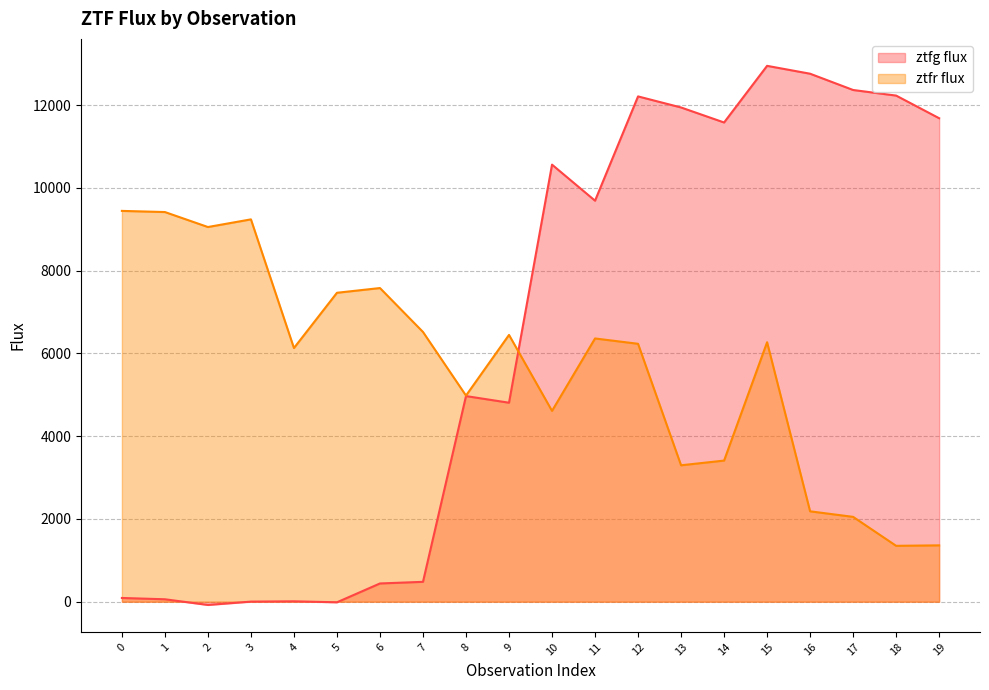

What is the spread (max minus min) of values at 14?

8167.6